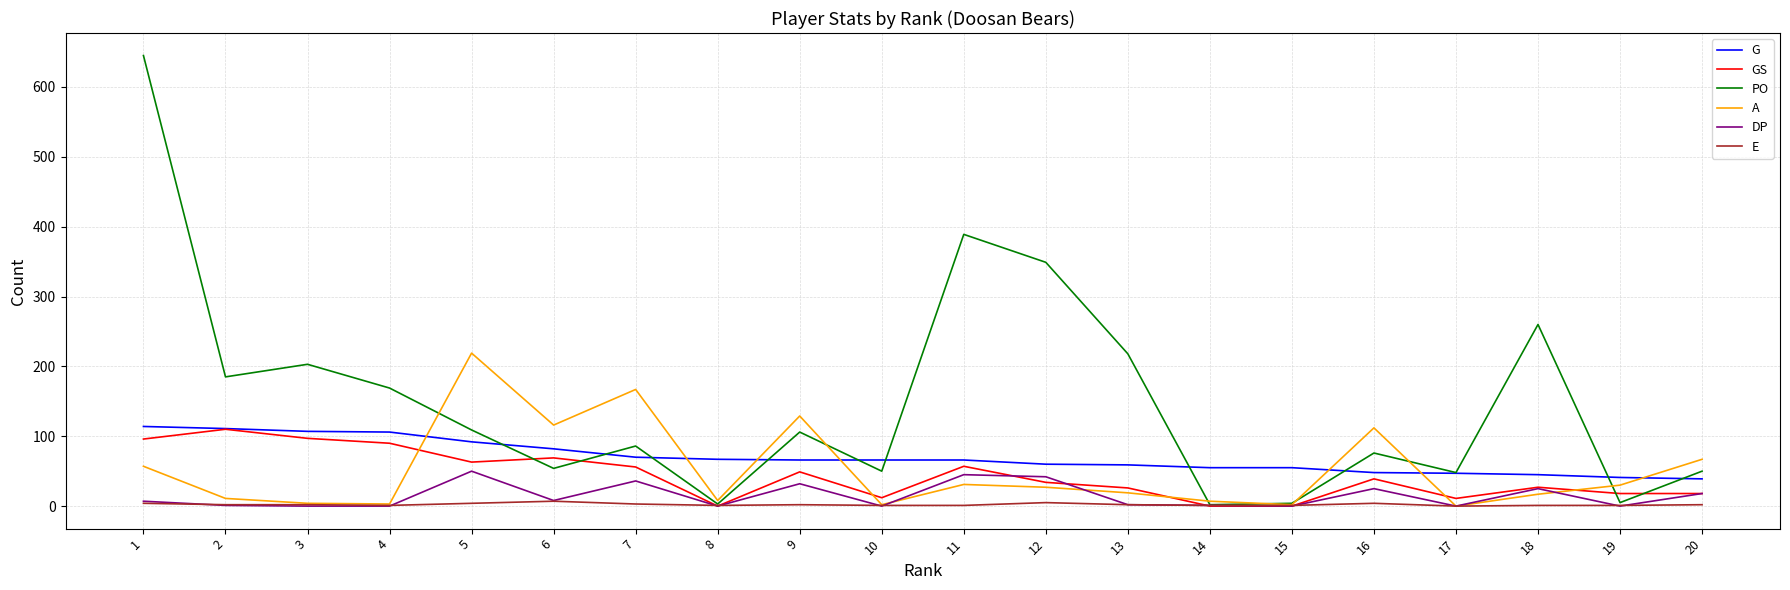

Is the value of G at 10 greater than the value of DP at 12?

Yes